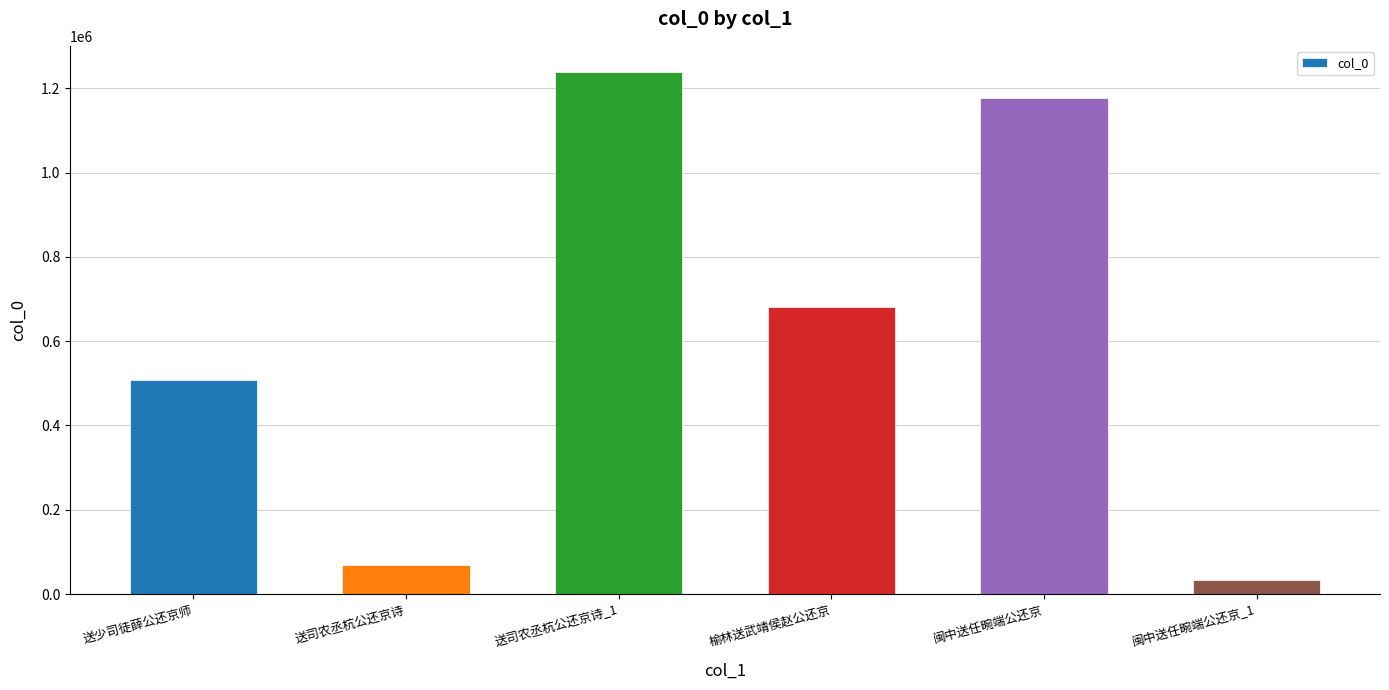

What is the sum of all values?

3709417